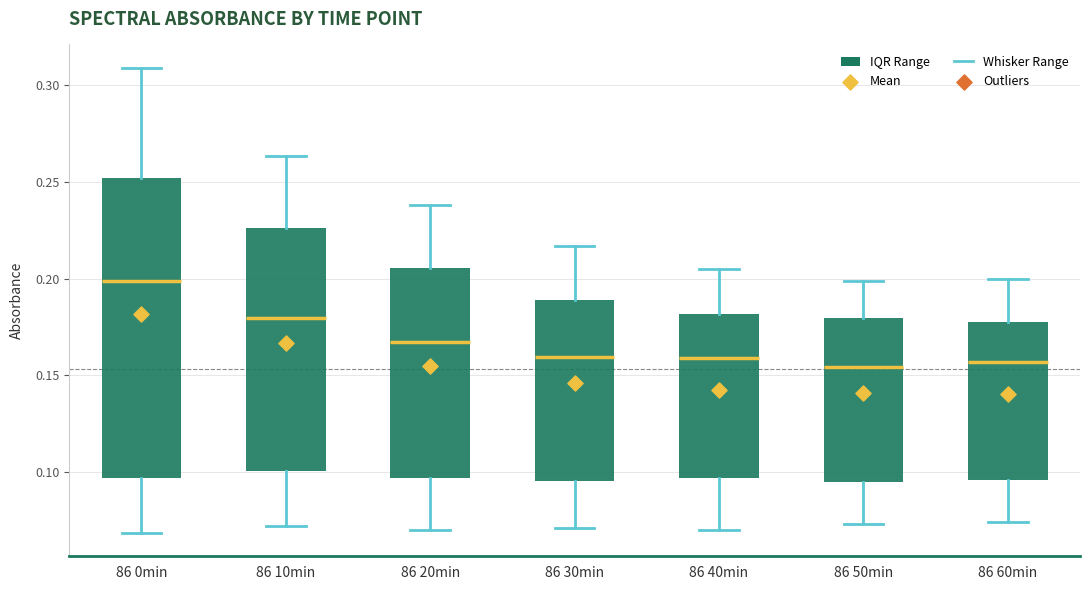

Comparing the boxes themselves (not the whiskers), which one is the tallest?

86 0min